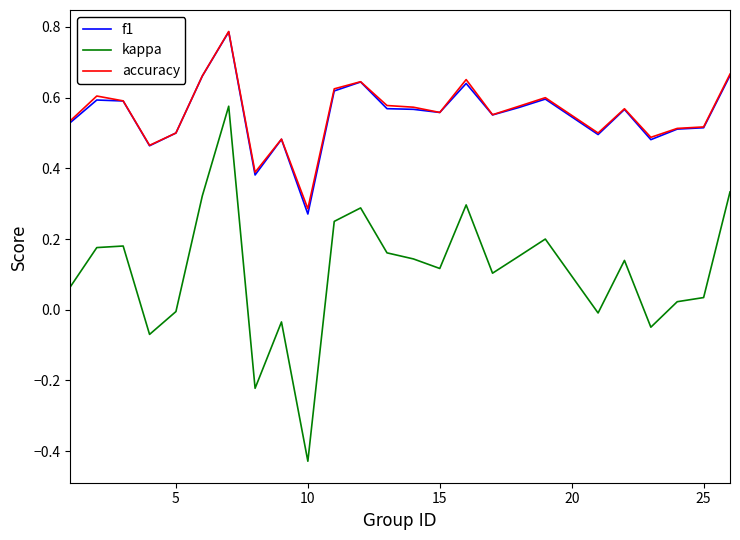

Which series has the largest range (max minus min)?

kappa